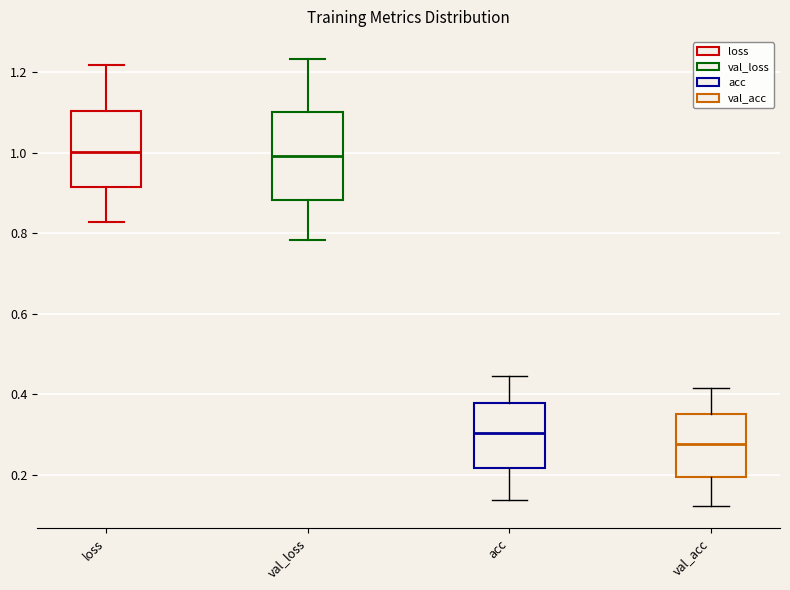

Reading left to right, transcribe this box plot: for each box, give where its median line is, the range the box spans, and where its two whiskers end, as read against the y-axis. The values are not printed on the chart, so give them approximately, as read against the axis.

loss: median 1.00, box 0.92 to 1.10, whiskers 0.82 to 1.22
val_loss: median 1.00, box 0.88 to 1.10, whiskers 0.78 to 1.24
acc: median 0.30, box 0.22 to 0.38, whiskers 0.14 to 0.44
val_acc: median 0.28, box 0.20 to 0.34, whiskers 0.12 to 0.42